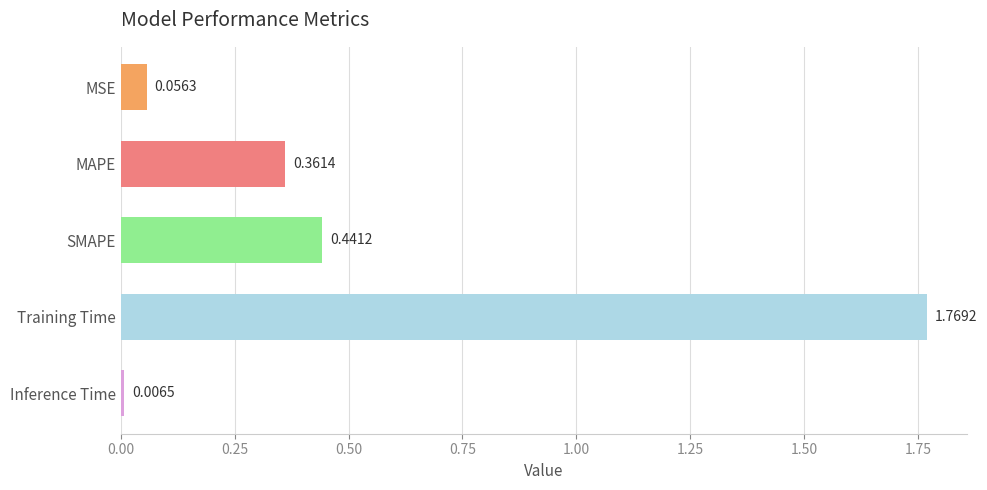

List the labels in order of value, largest first.

Training Time, SMAPE, MAPE, MSE, Inference Time